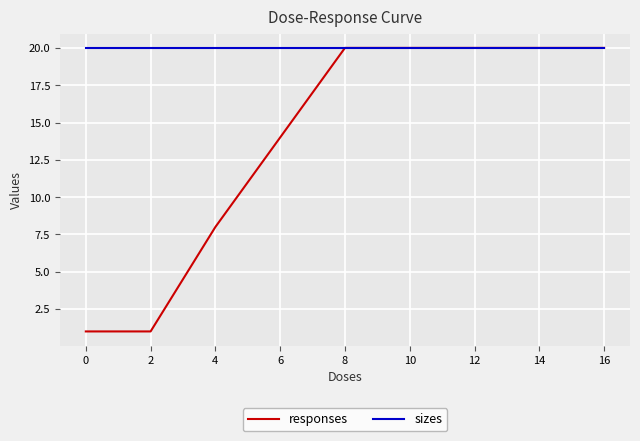

Which series has the largest range (max minus min)?

responses